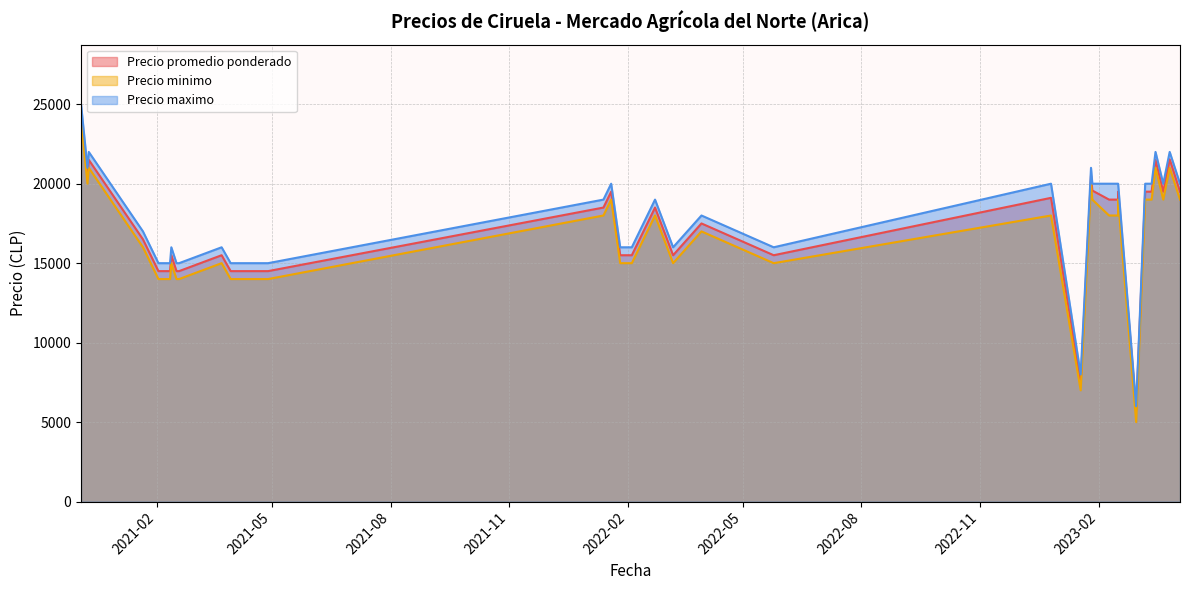

Is the value of Precio minimo at 2023-02-09 greater than the value of Precio promedio ponderado at 2020-12-09?

No